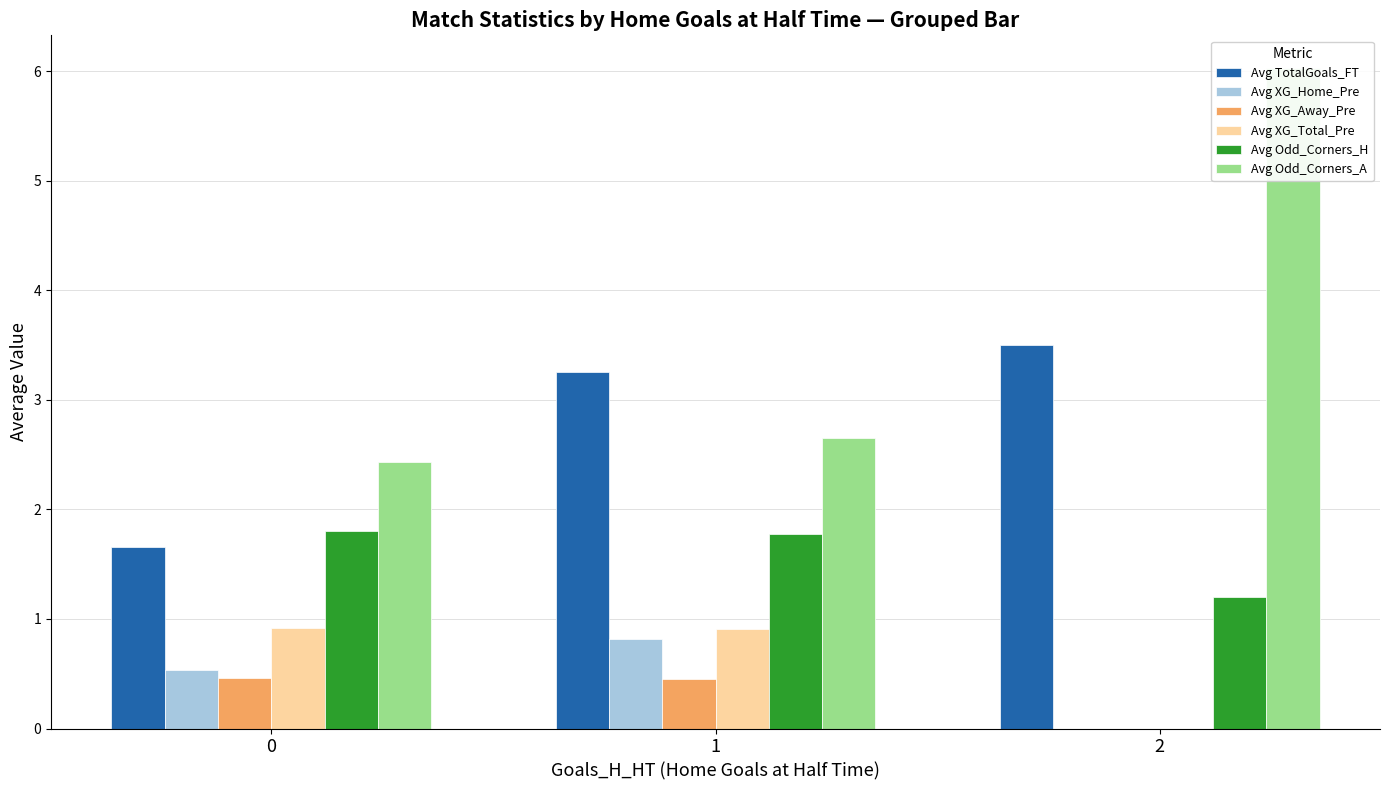

Between 0 and 2, which is larger?

2